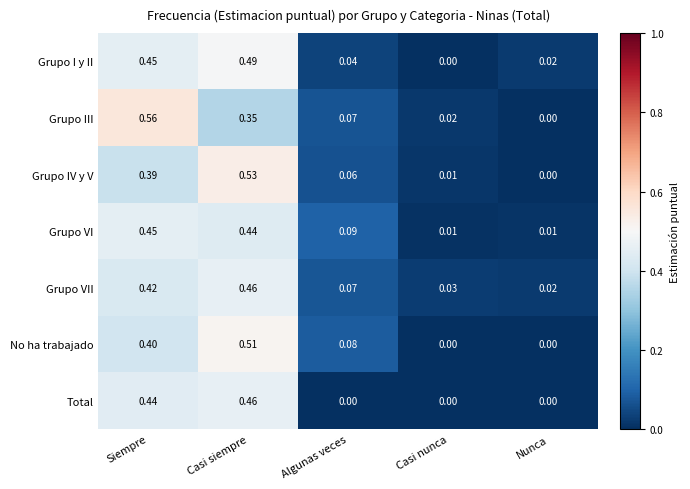

At which category does the chart reach its peak across all series?

Siempre